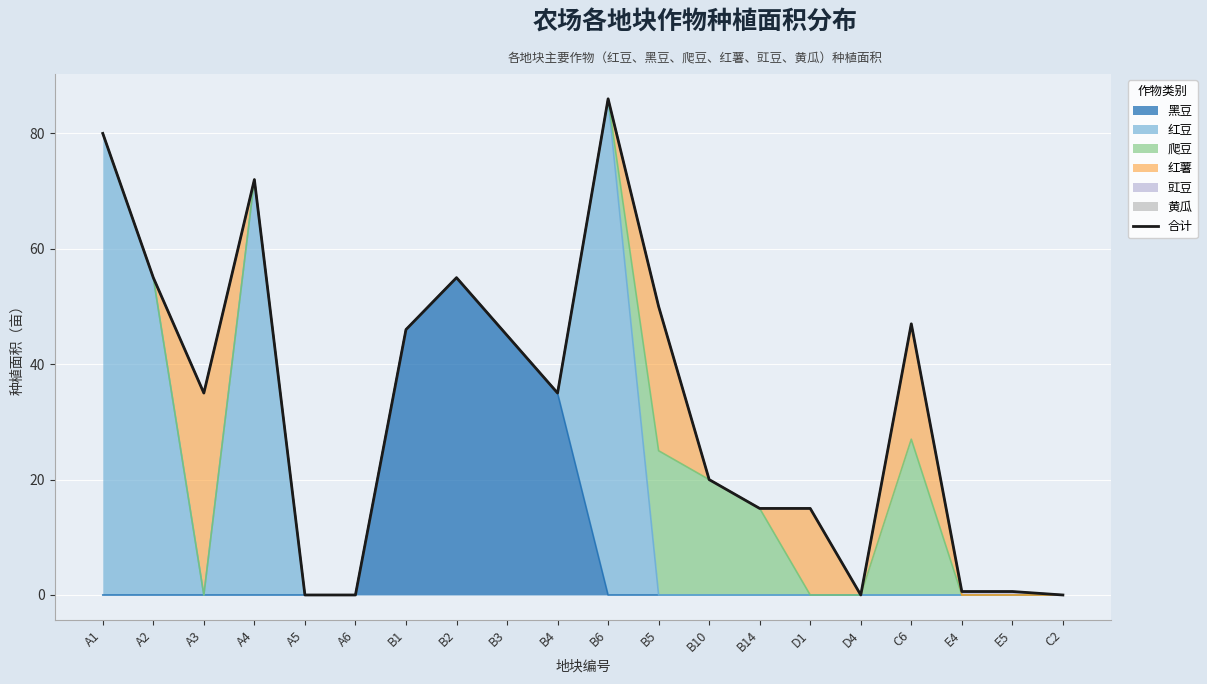

Is it true that the value at B10 is 20.0?

True